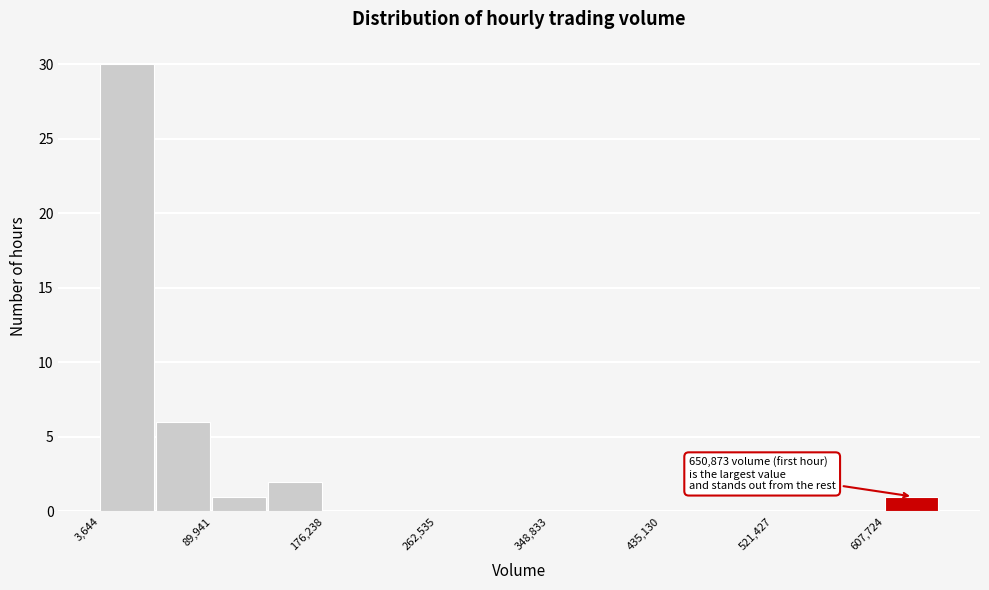

Which range on the x-axis has the tallest bar?

0 to 50000